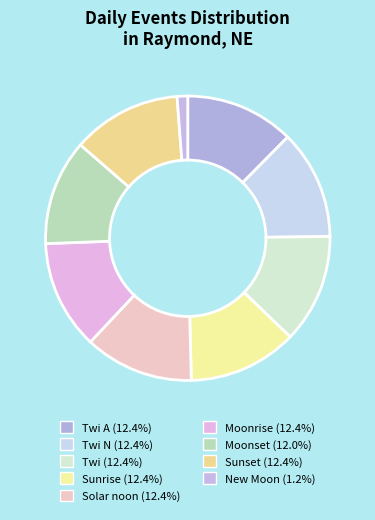

Which category has the biggest portion of the pie?

Sunrise